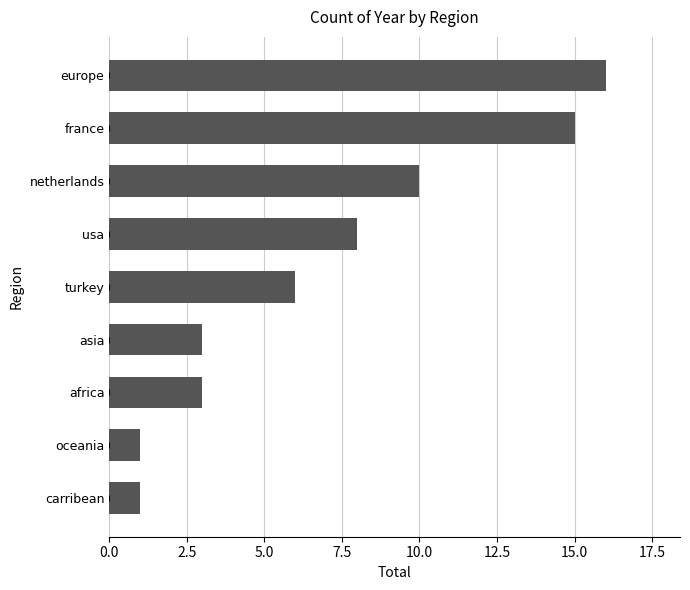

Between europe and usa, which is larger?

europe